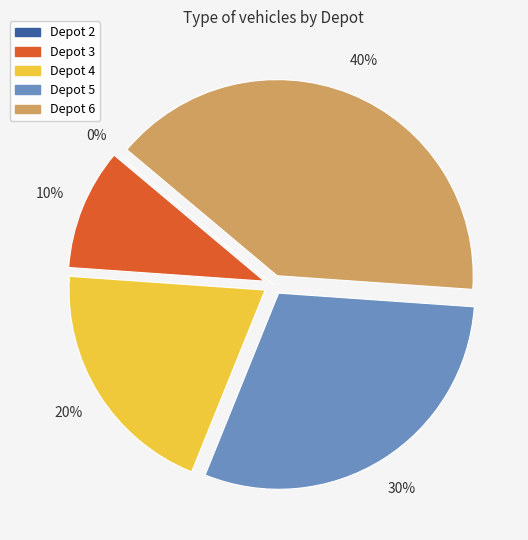

What is the total percentage of Depot 4 and Depot 5?

50.0%